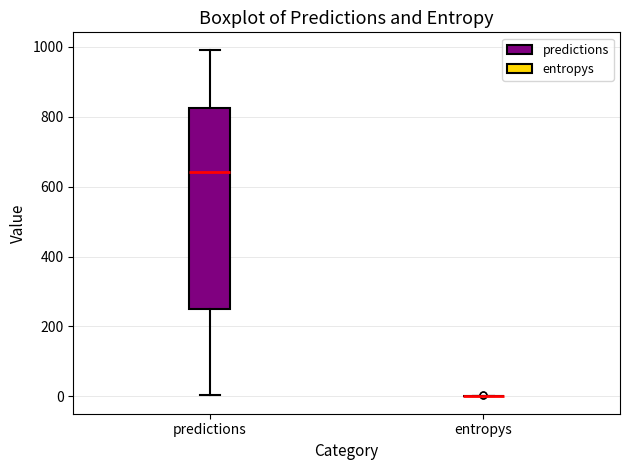

Reading left to right, read every box against the y-axis: the position of its median line, the range the box covers, and the ends of its whiskers. The values are not printed on the chart, so give them approximately, as read against the axis.

predictions: median 640, box 260 to 820, whiskers 0 to 1000
entropys: box collapsed to a line at 0, whiskers 0 to 0